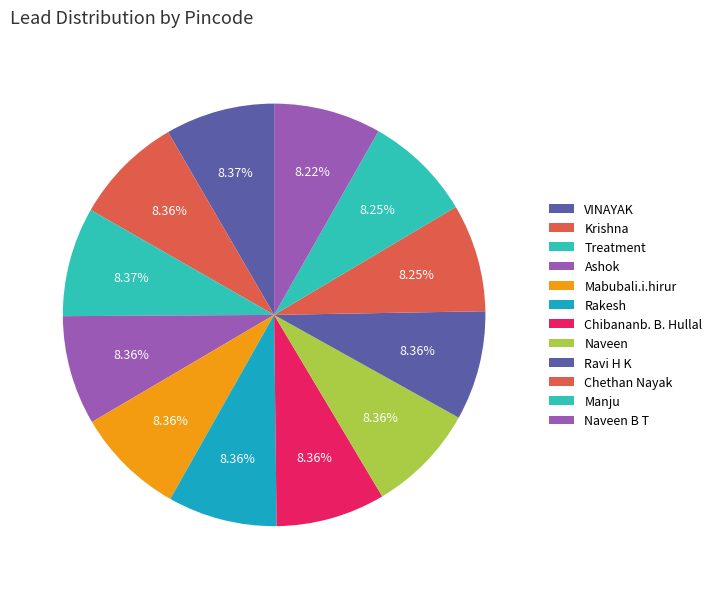

How many segments does this pie chart have?

12